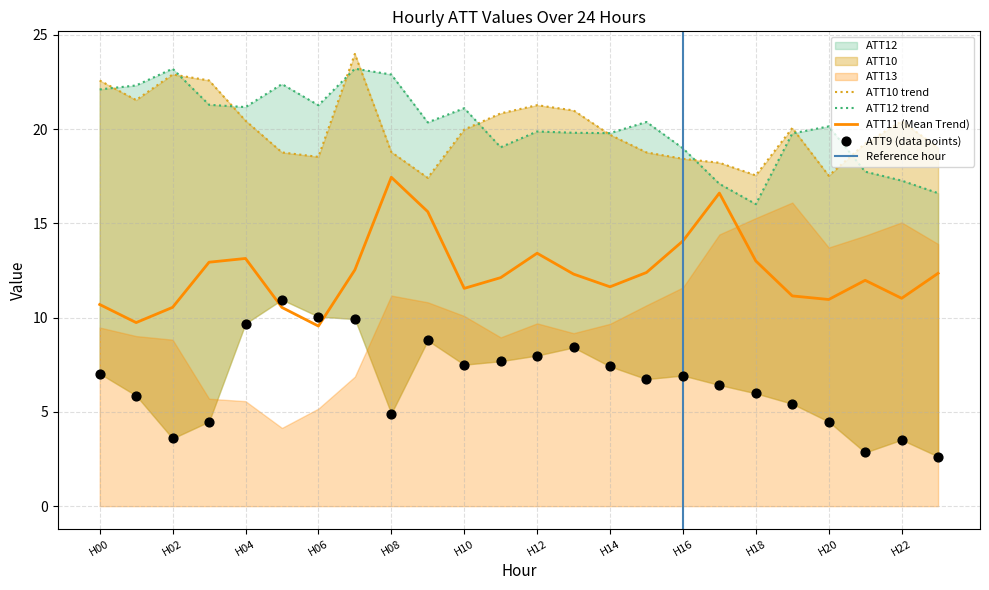

At how many categories does at least one series exceed 17?

24